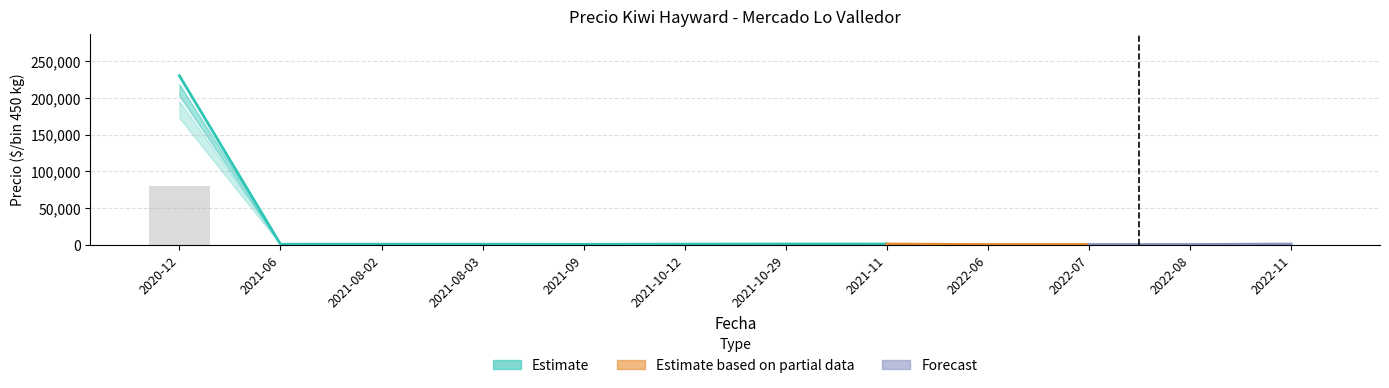

Reading right to left, list all the values displayed in this chart.

Precio minimo: 2022-11=822	2022-08=311	2022-07=200	2022-06=300	2021-11=978	2021-10-29=700	2021-10-12=778	2021-09=556	2021-08-03=533	2021-08-02=567	2021-06=467	2020-12=230000
Precio promedio ponderado: 2022-11=967	2022-08=367	2022-07=330	2022-06=320	2021-11=978	2021-10-29=1000	2021-10-12=797	2021-09=611	2021-08-03=740	2021-08-02=728	2021-06=689	2020-12=230000
Precio maximo: 2022-11=1111	2022-08=622	2022-07=489	2022-06=400	2021-11=978	2021-10-29=1300	2021-10-12=956	2021-09=667	2021-08-03=956	2021-08-02=889	2021-06=900	2020-12=230000